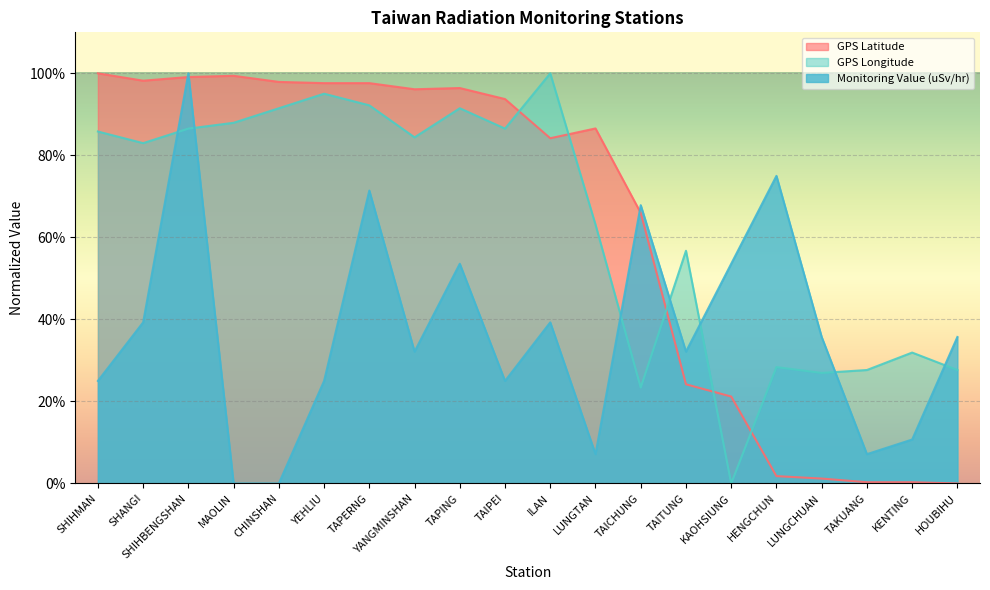

At which category does GPS Latitude reach its first local valley?

SHANGI